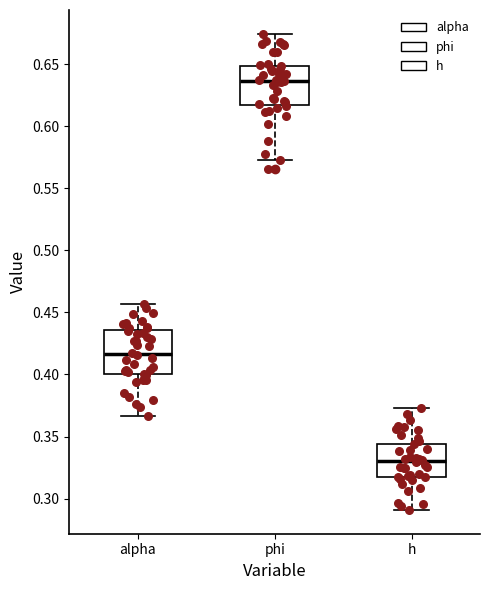

Reading left to right, read every box against the y-axis: the position of its median line, the range the box covers, and the ends of its whiskers. The values are not printed on the chart, so give them approximately, as read against the axis.

alpha: median 0.415, box 0.400 to 0.435, whiskers 0.365 to 0.455
phi: median 0.635, box 0.615 to 0.650, whiskers 0.575 to 0.675
h: median 0.330, box 0.320 to 0.345, whiskers 0.290 to 0.375